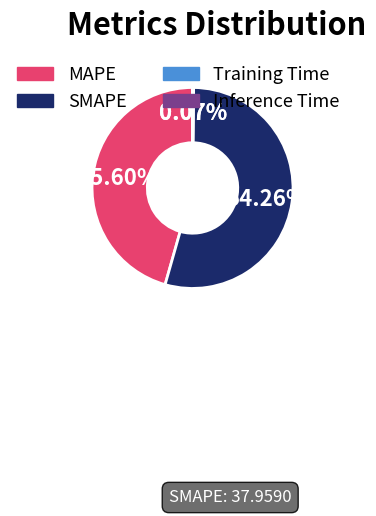

Which category has the biggest portion of the pie?

SMAPE